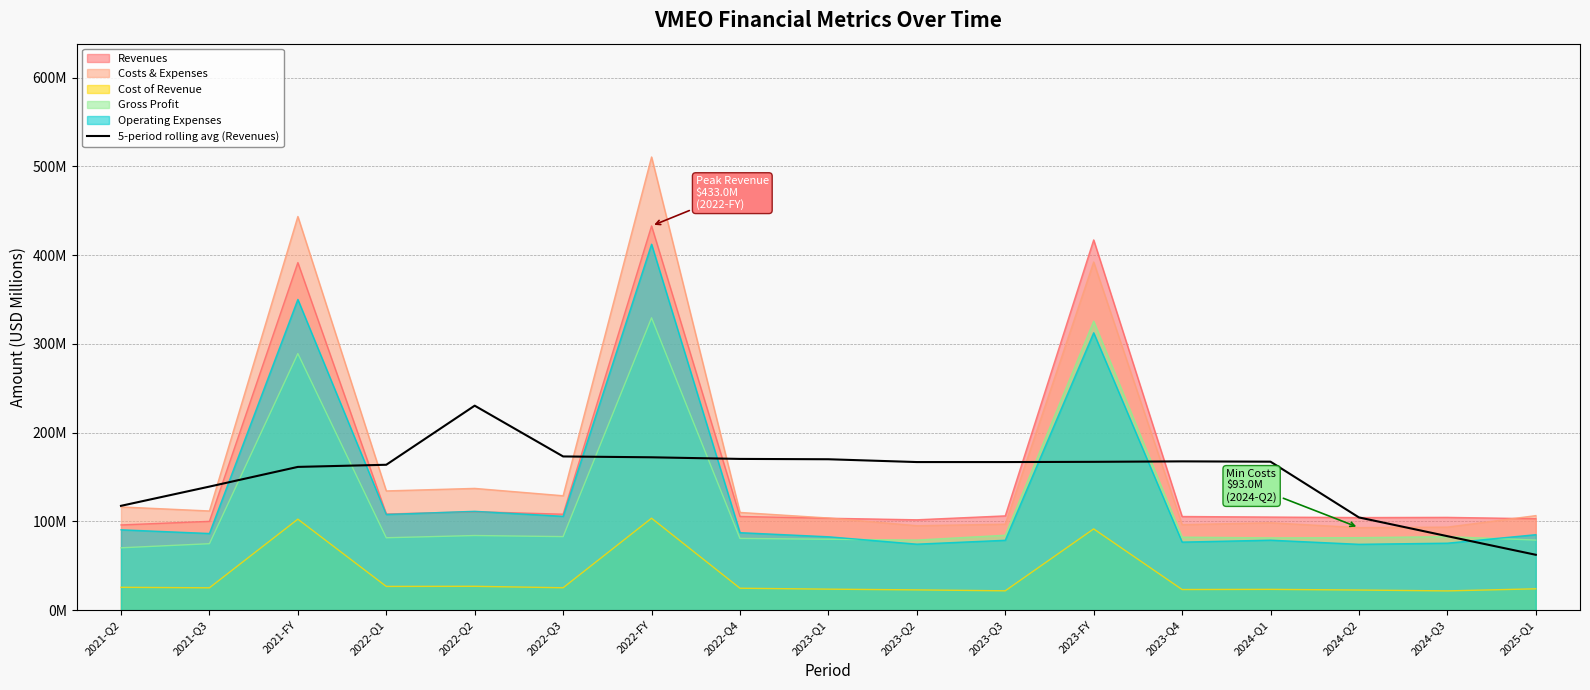

What position from the left is 2024-Q1?

14